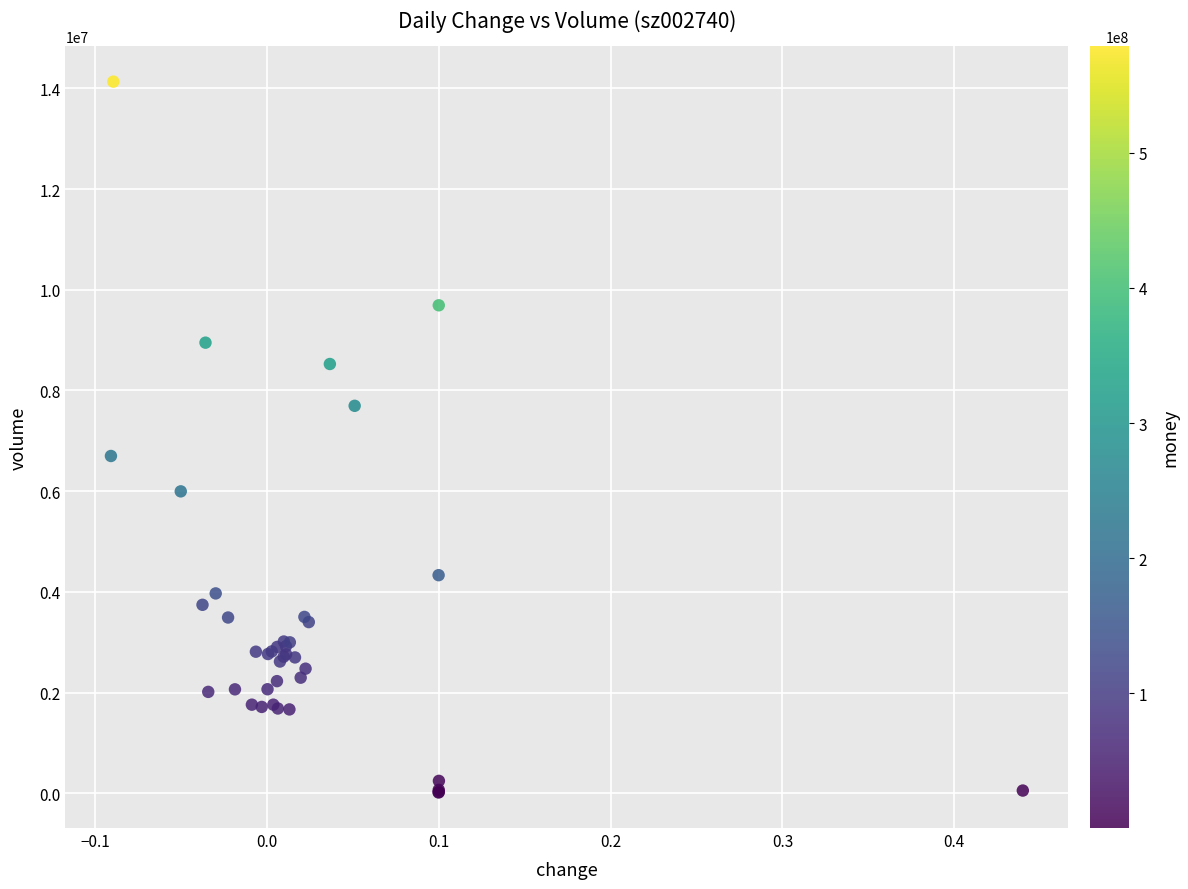

What Y value in the scatter plot is closest to 7073913?

6697867